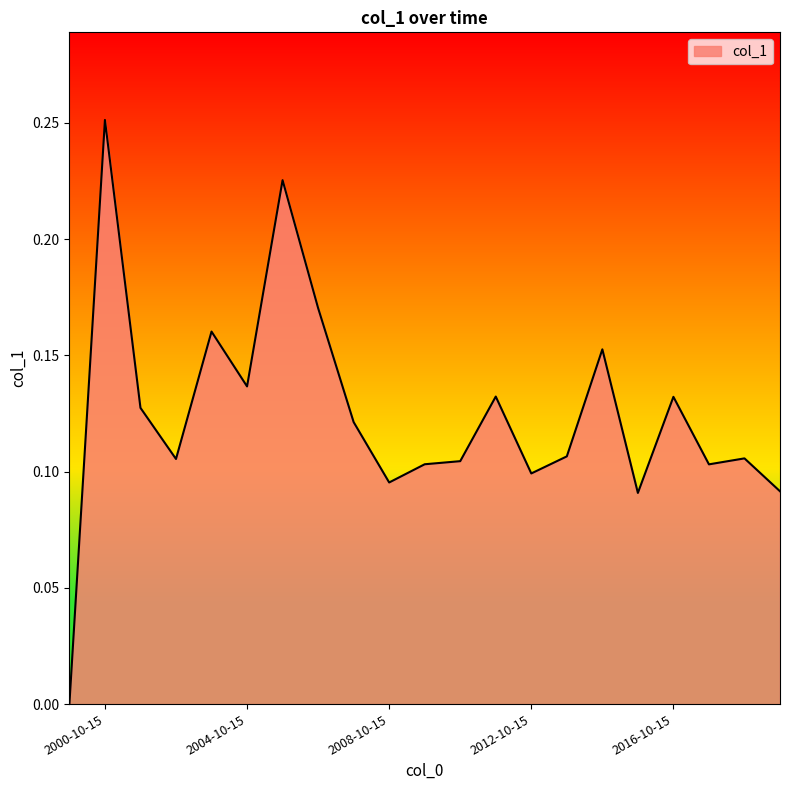

Does the chart have visible grid lines?

No